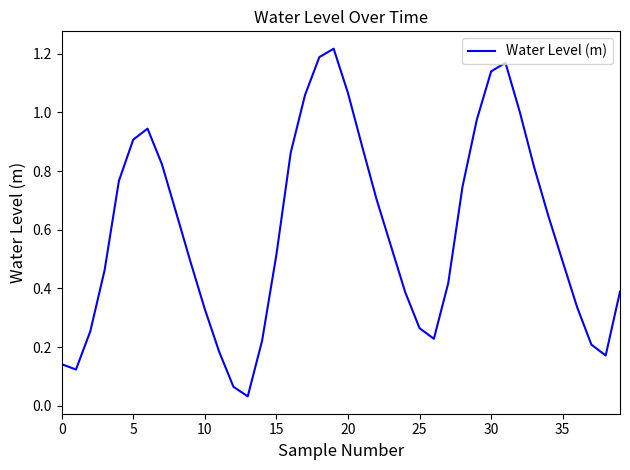

What is the label of the 15th point from the right?

25